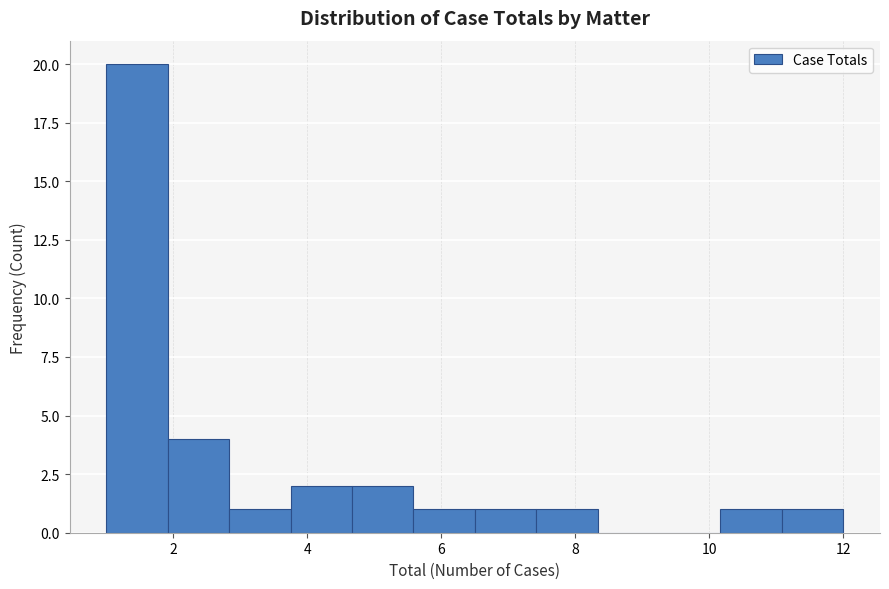

Reading left to right, list every bar in this chart as the range it spans on the x-axis followed by its height. Neither the bar edges nor the heights are printed on the chart, so give them approximately, as read against the axes.

1.0 to 2.0: 20
2.0 to 2.8: 4
2.8 to 3.8: 1
3.8 to 4.6: 2
4.6 to 5.6: 2
5.6 to 6.6: 1
6.6 to 7.4: 1
7.4 to 8.4: 1
8.4 to 9.2: 0
9.2 to 10.2: 0
10.2 to 11.0: 1
11.0 to 12.0: 1